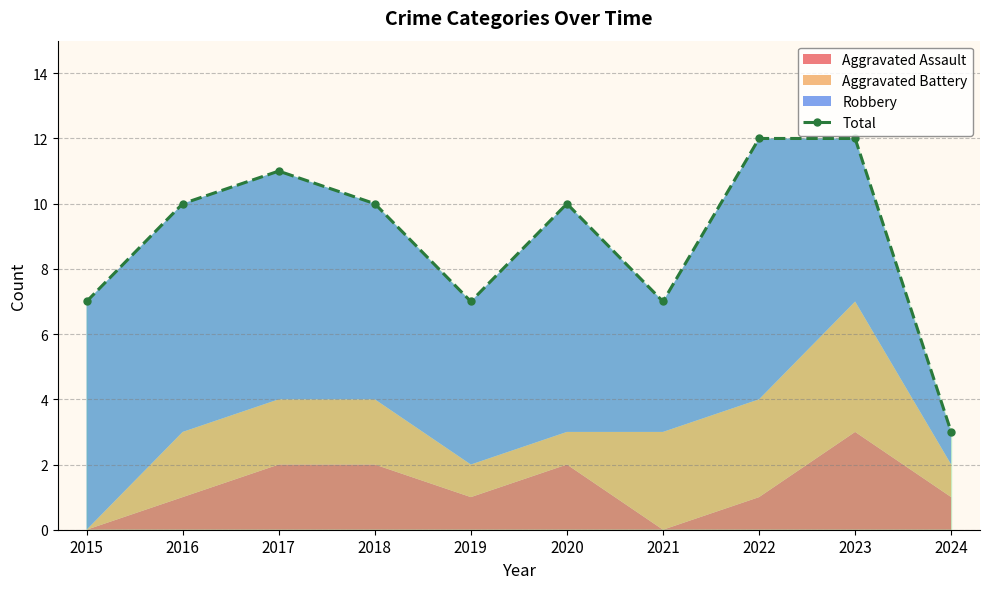

How many data points are less than 10?

4